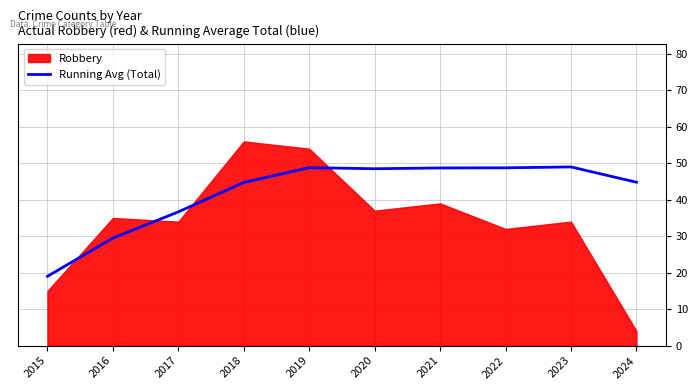

How many interior local peaks (higher than both neighbors) does the data have?

2